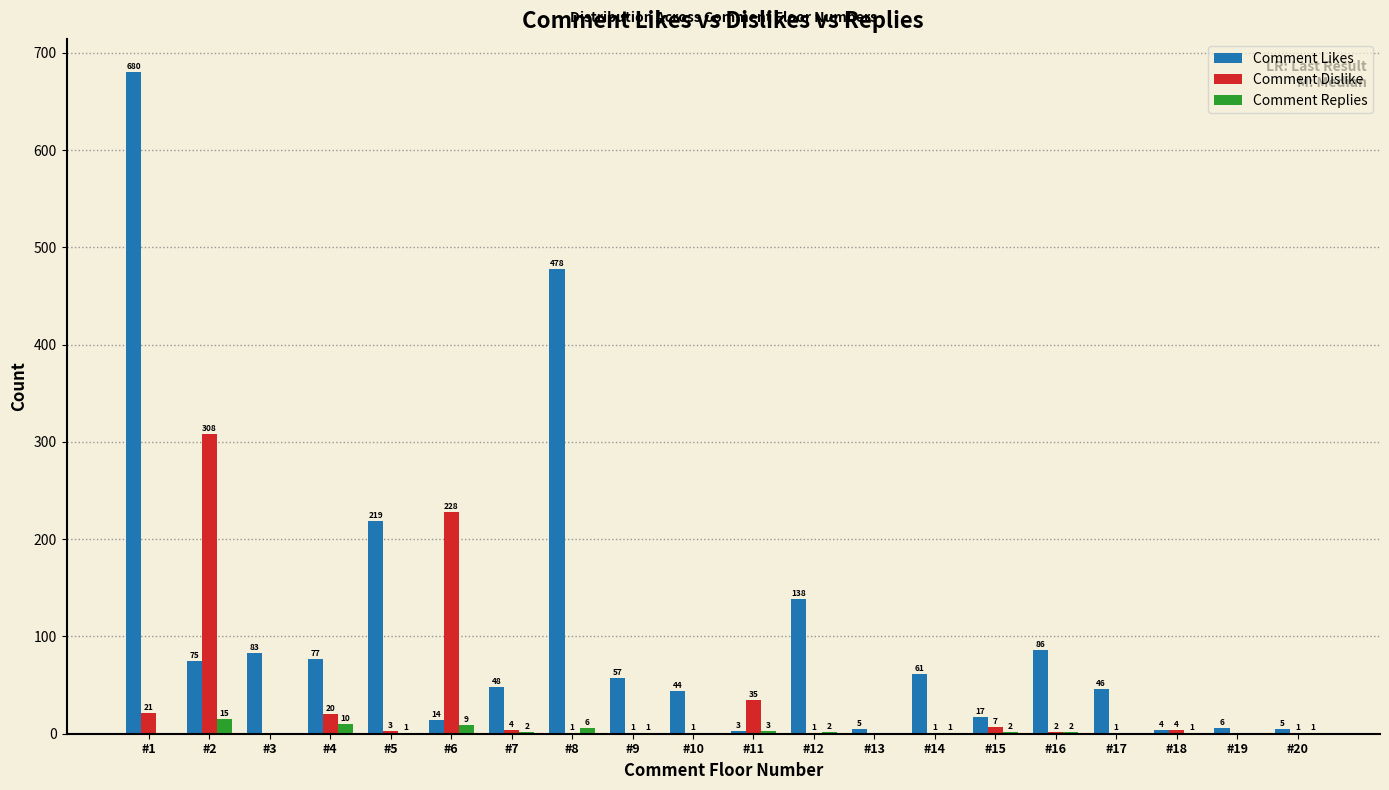

How many positive values does the Comment Dislike series have?

17